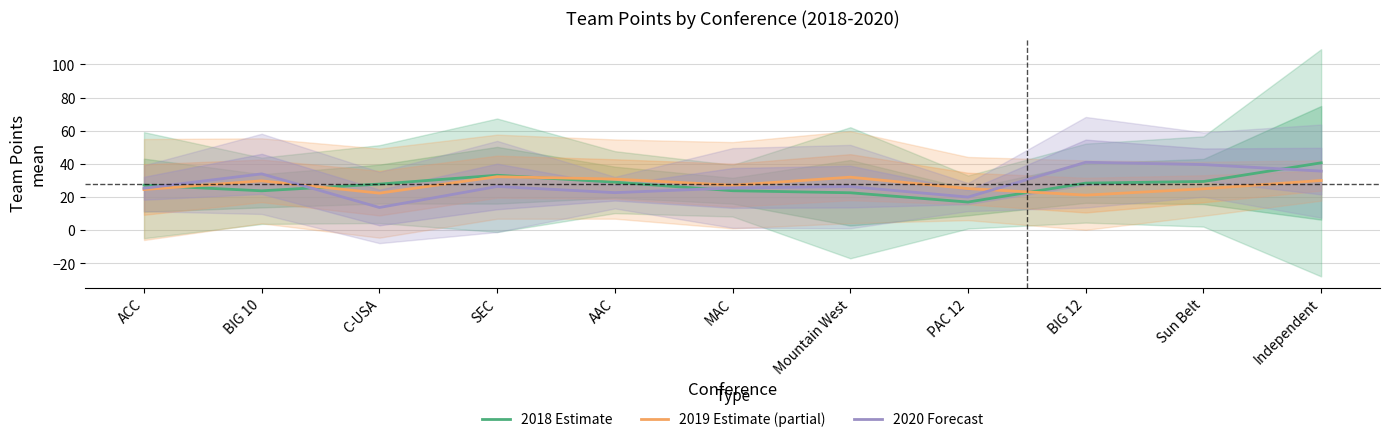

How many lines are shown in the chart?

3